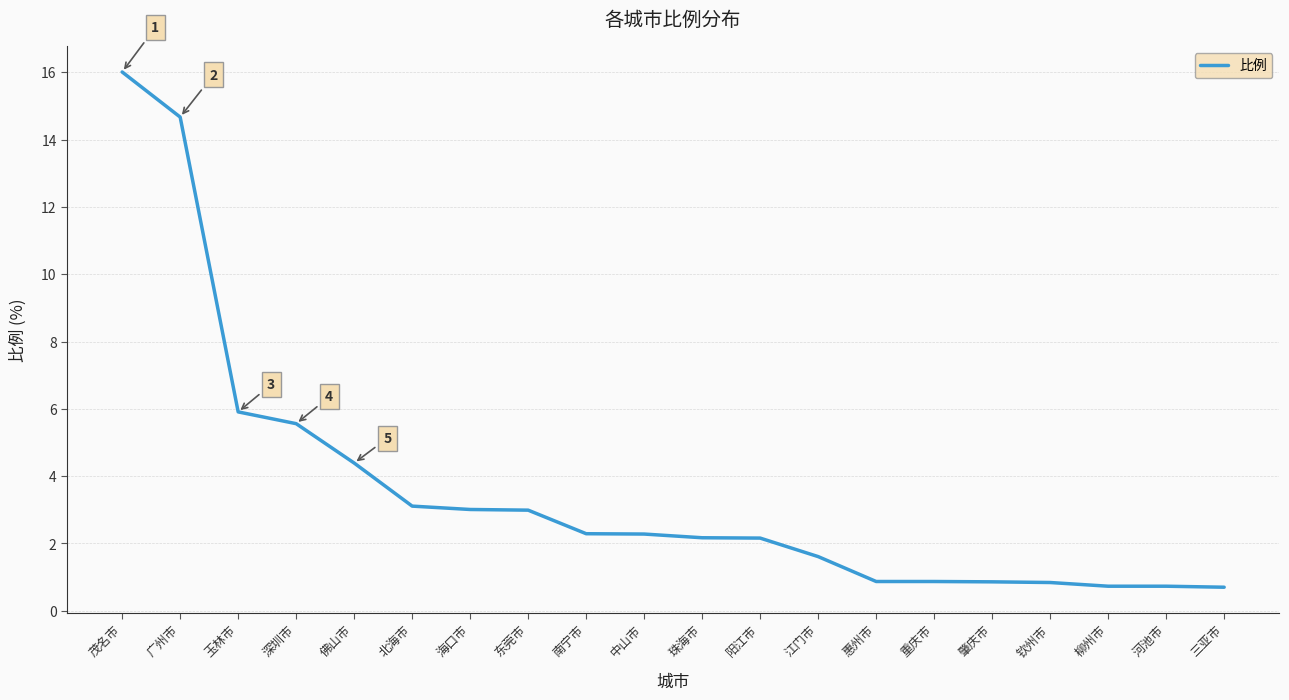

Count the number of categories in the chart.

20